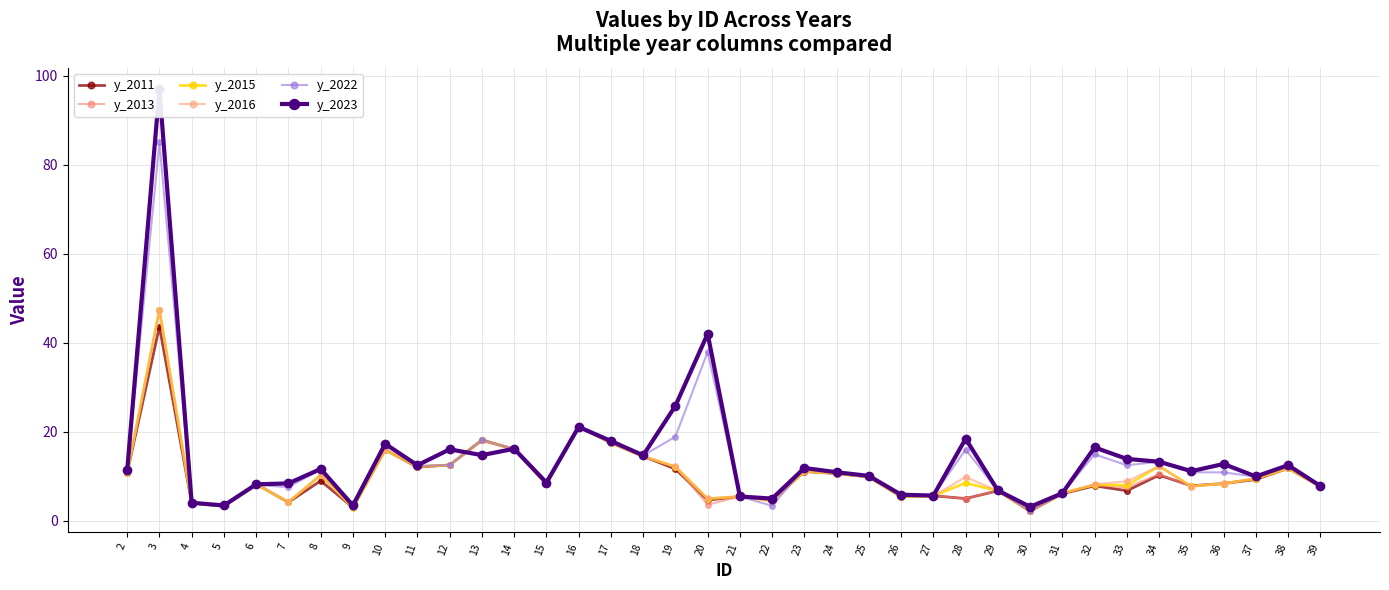

Is it true that y_2022 equals 3.0 at 6?

False